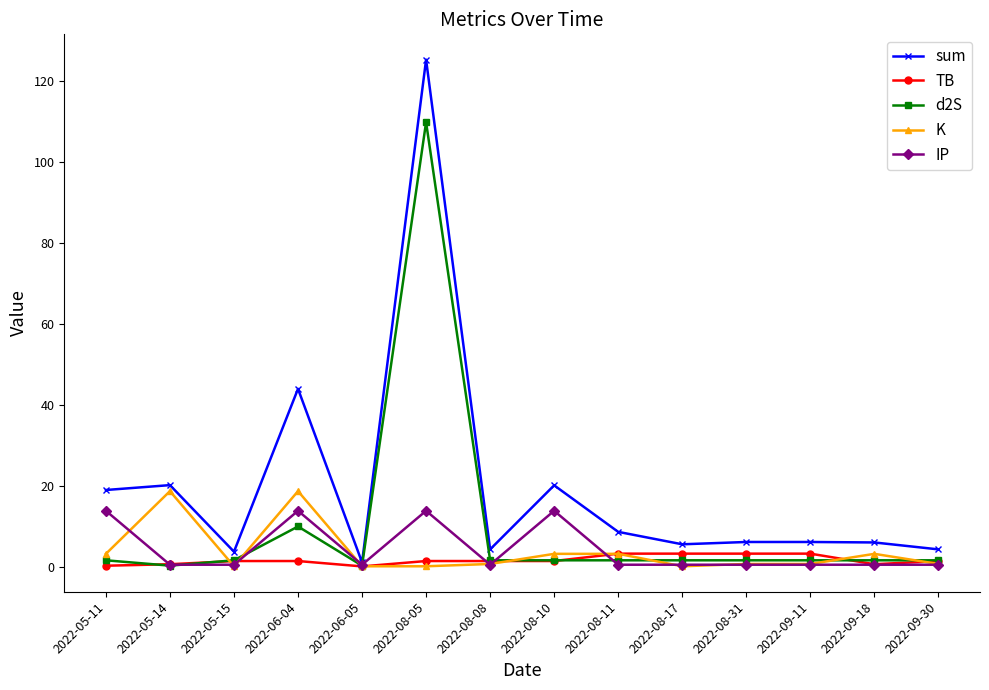

Is the value of sum at 2022-09-18 greater than the value of IP at 2022-08-11?

Yes